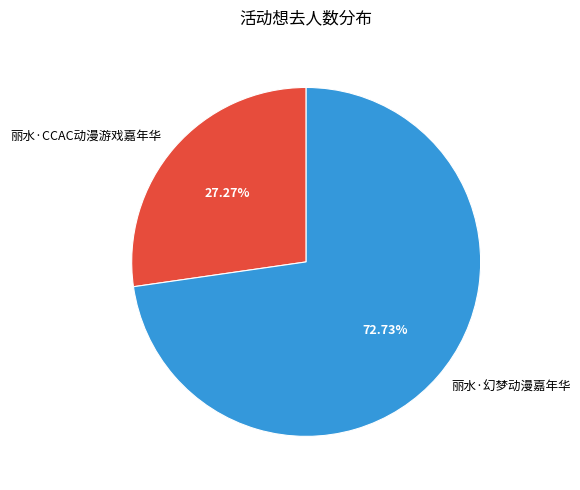

To the nearest percent, what is the average slice percentage?

50%